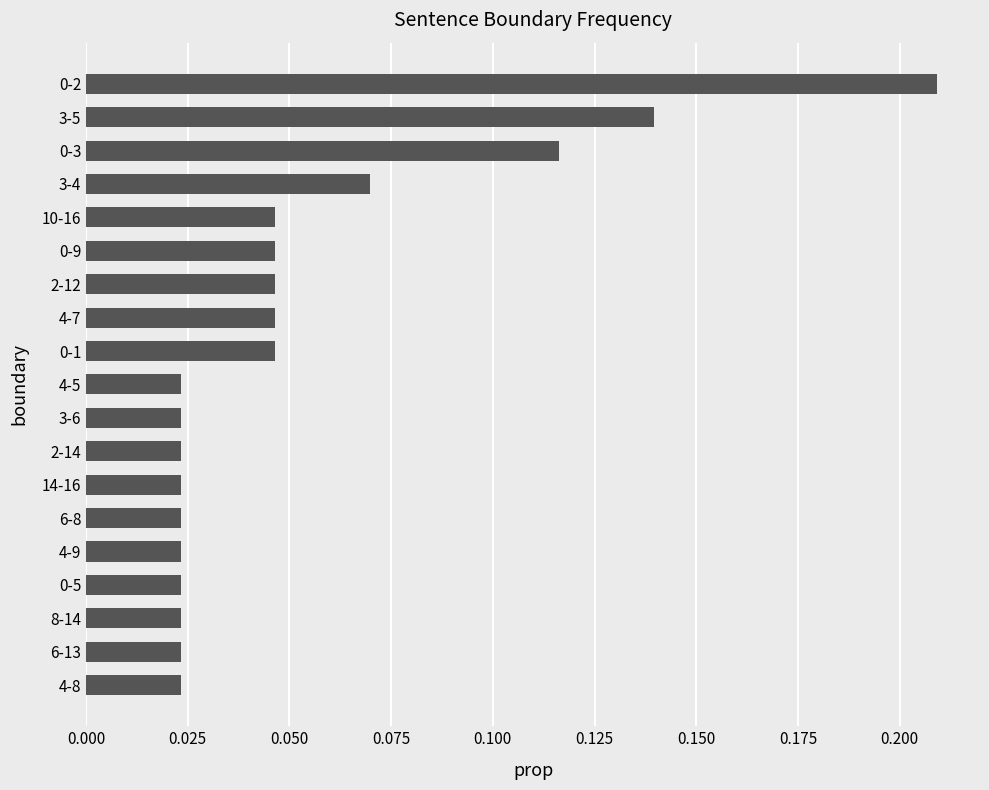

Is it true that the value at 3-4 is 0.0?

False